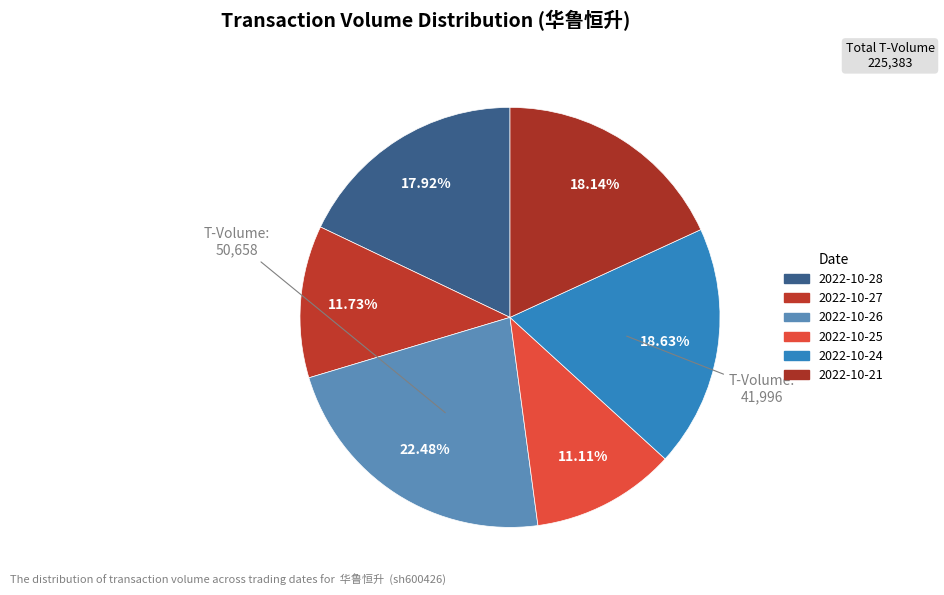

Is there a majority slice in this chart?

No